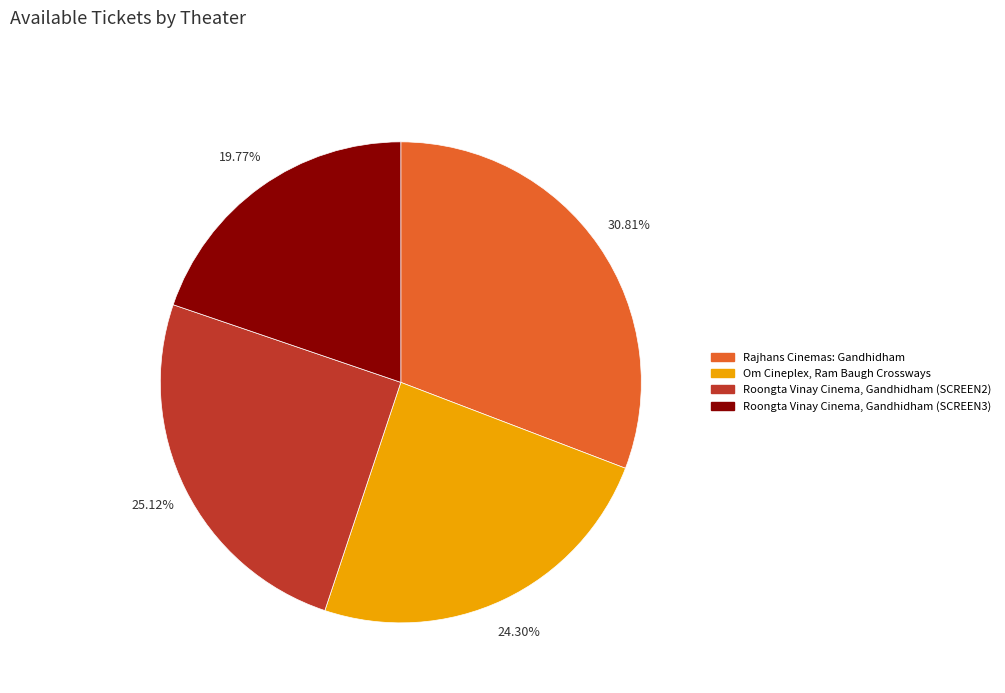

Rank the categories by value from highest to lowest.

Rajhans Cinemas: Gandhidham, Roongta Vinay Cinema, Gandhidham (SCREEN2), Om Cineplex, Ram Baugh Crossways, Roongta Vinay Cinema, Gandhidham (SCREEN3)